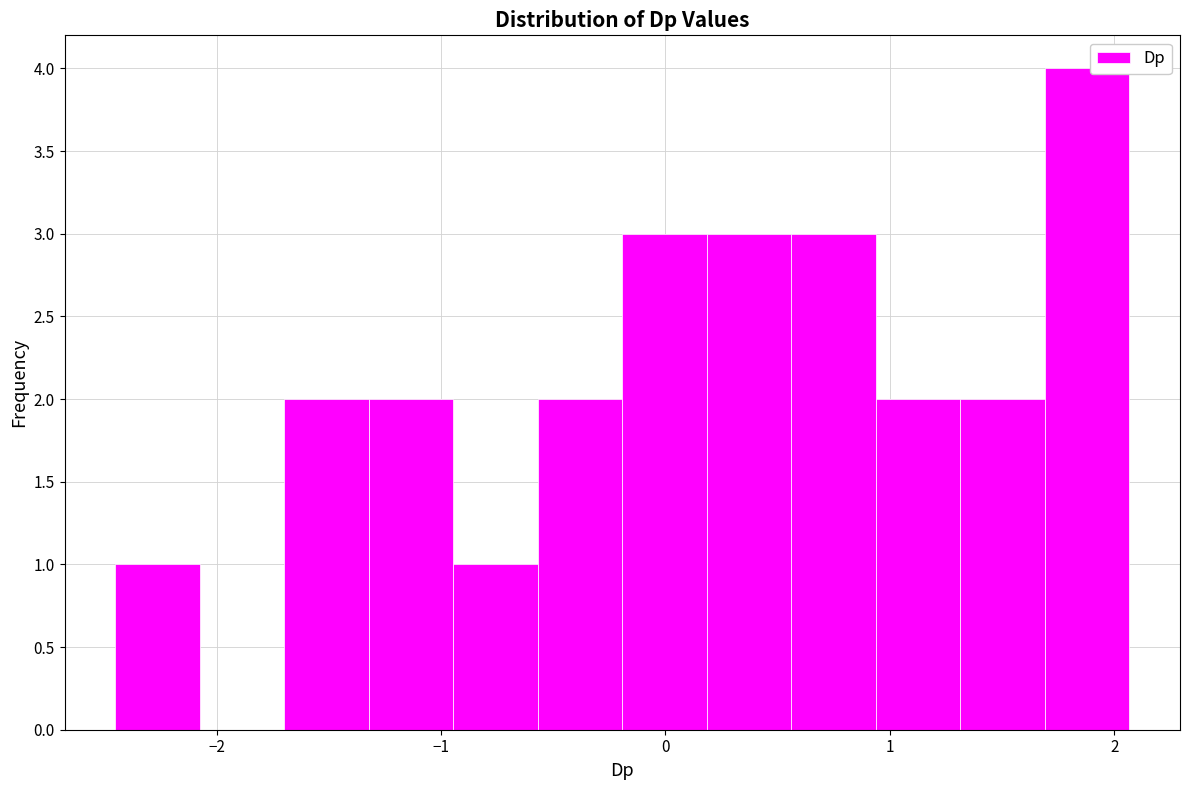

Around what value on the x-axis is the tallest bar? Give the approximate position of its centre, as read against the axis.

1.9